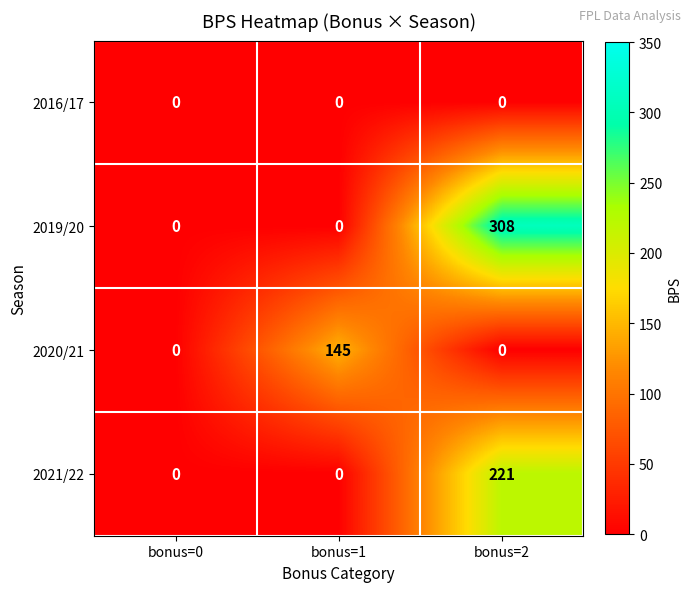

What is the difference between the maximum and minimum values in the 2020/21 series?

145